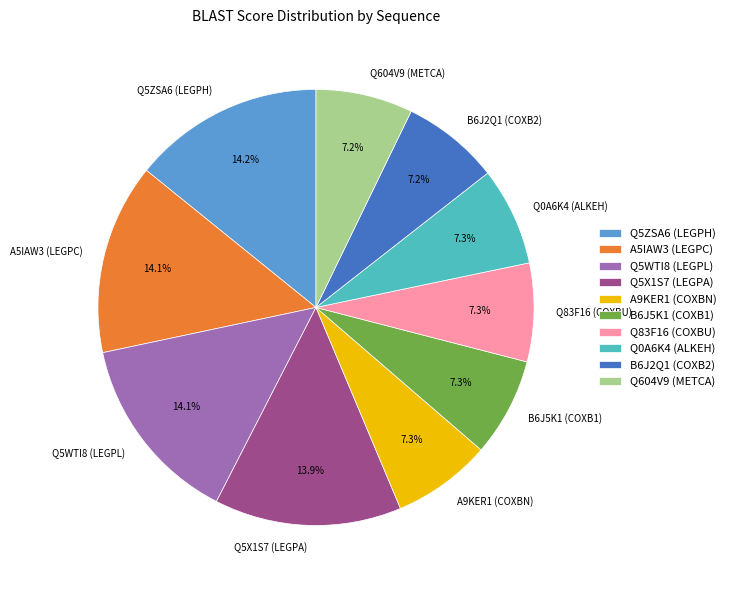

True or false: B6J5K1 (COXB1) accounts for 1% of the total.

False